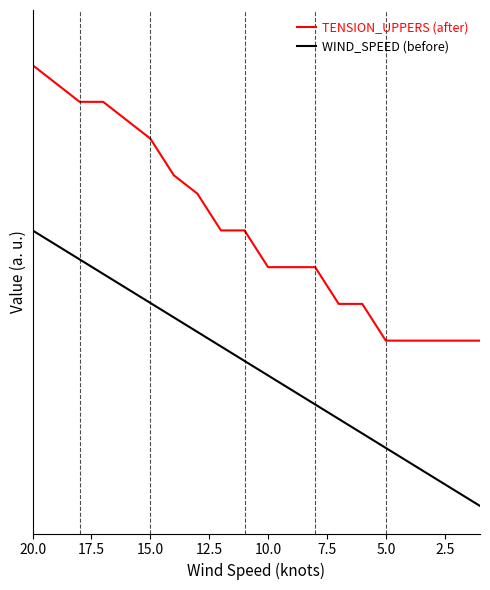

What is the total value across all series at 17.5?

1.2